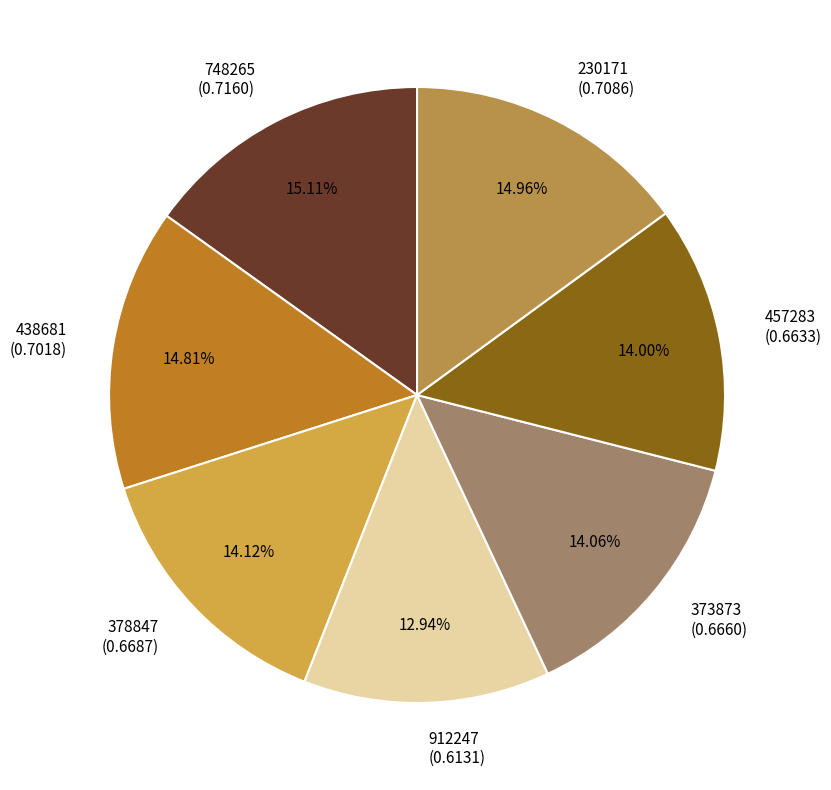

Does 378847 represent more than half of the total?

No